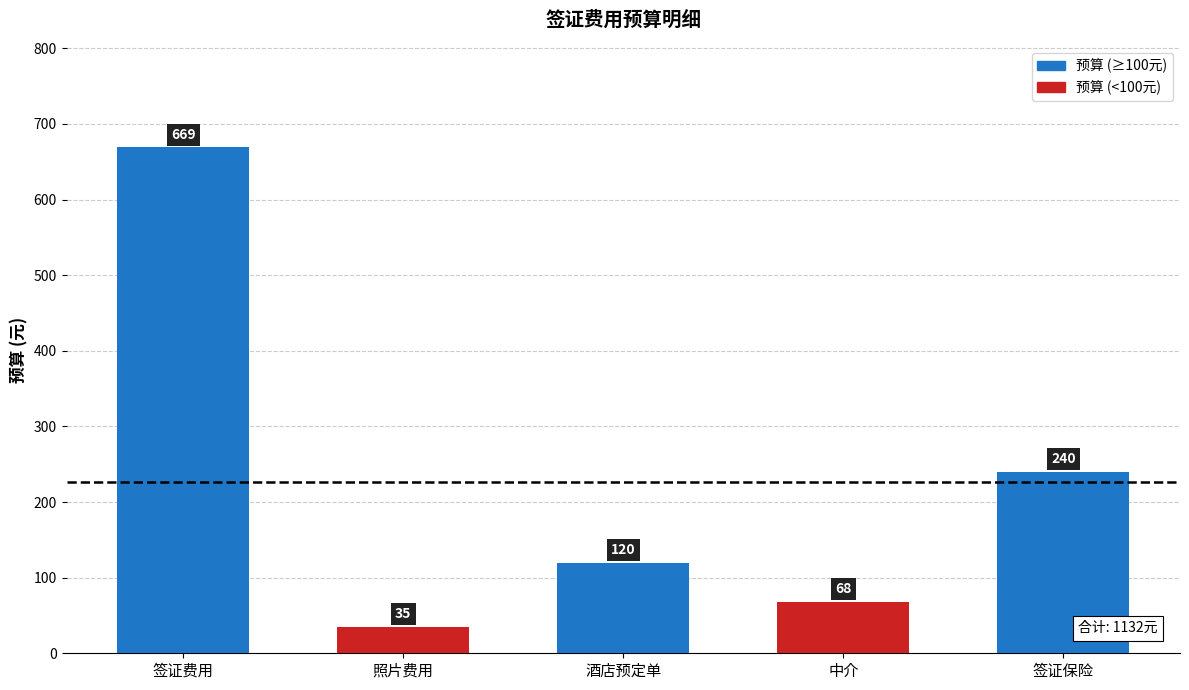

At which category does the chart reach its peak across all series?

签证费用